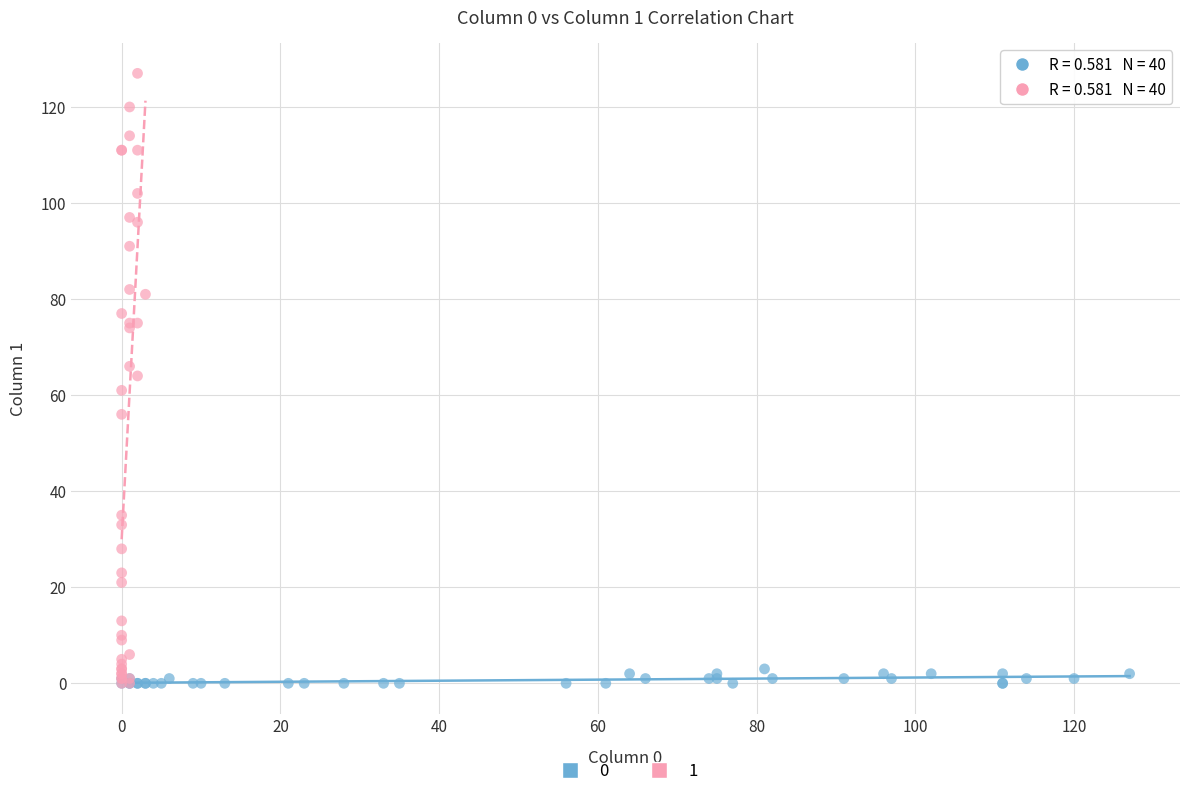

What are all the series names shown in the legend?

0, 1